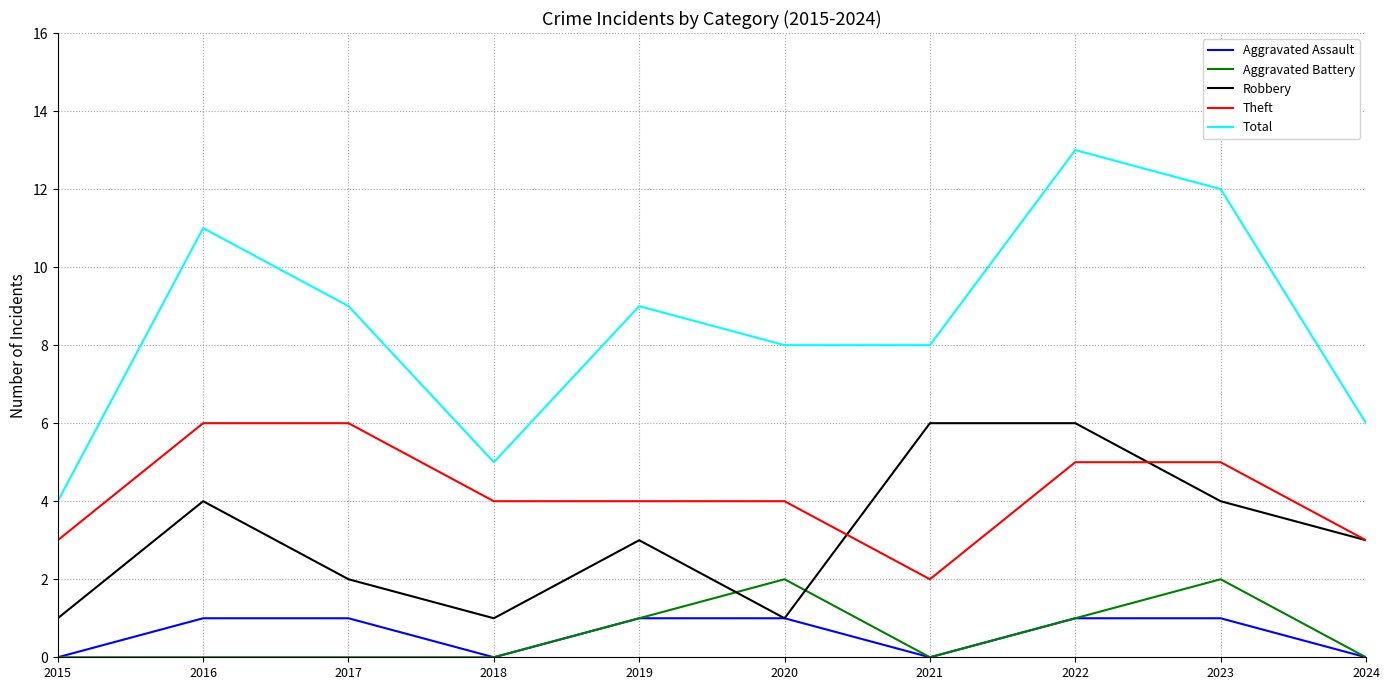

In Total, how many points are higher than both neighbors (excluding endpoints)?

3